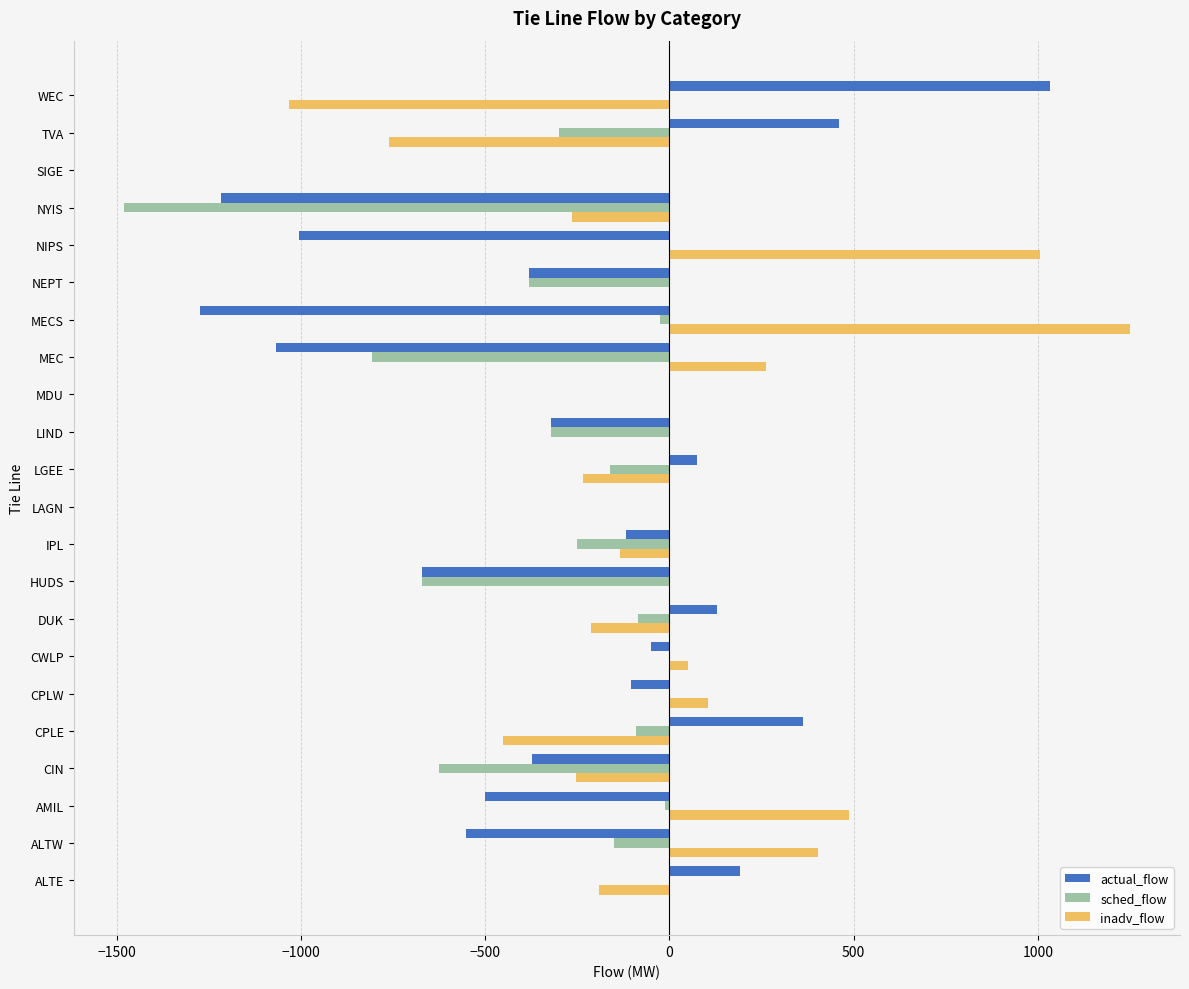

True or false: actual_flow has a value of -566.1 at MEC.

False